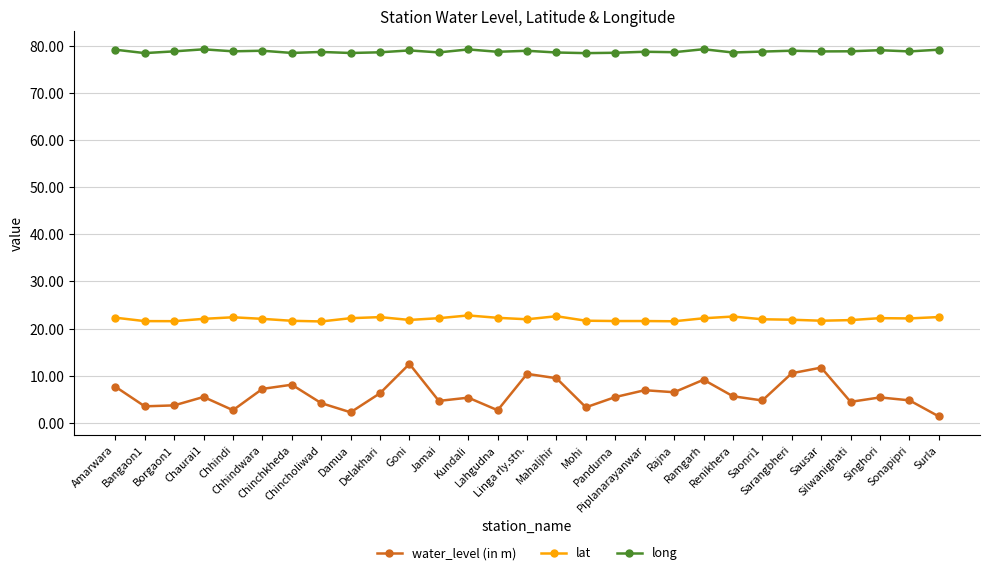

What is the value of the long point at the 9th from the left?

78.5